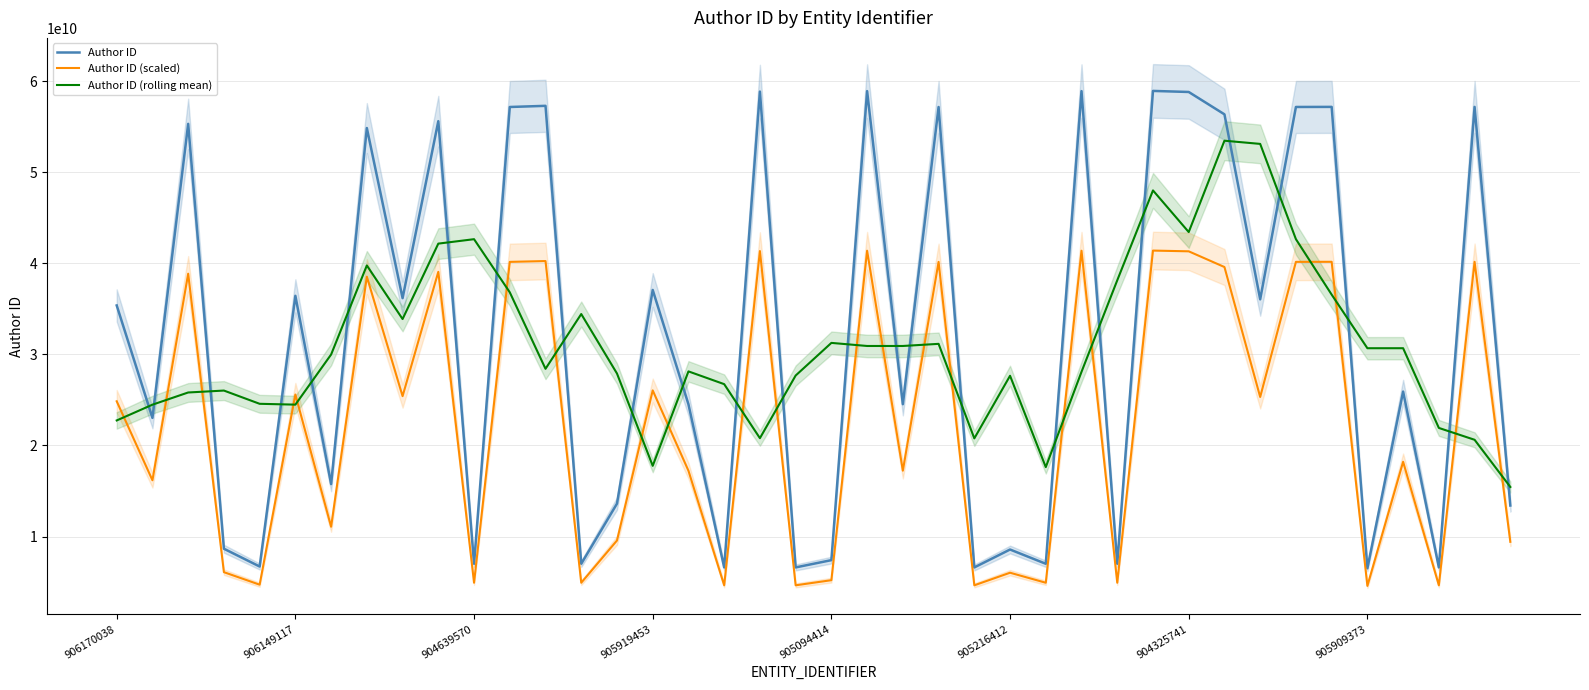

After their last crossing, which series has the higher values: Author ID or Author ID (rolling mean)?

Author ID (rolling mean)